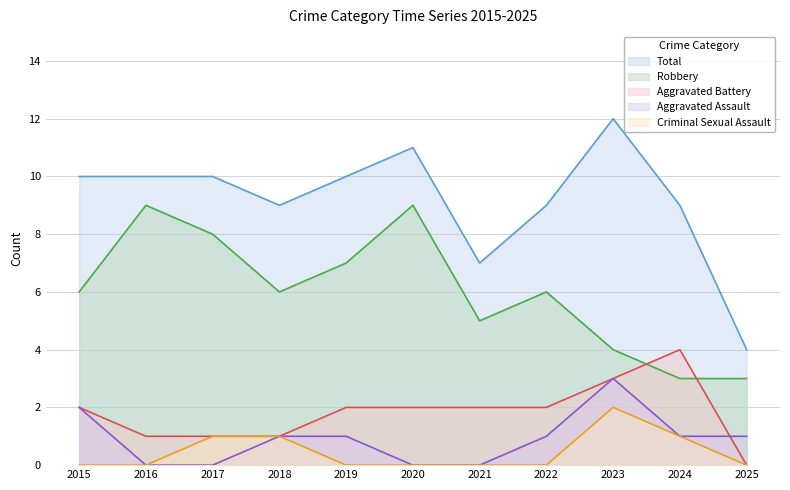

At which category is the sum across all series the highest?

2023